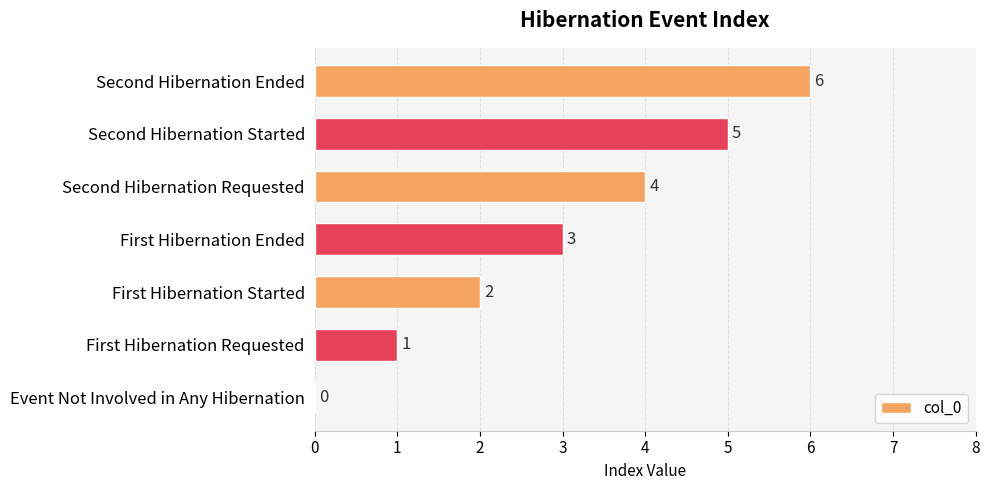

What is the sum of the values at Event Not Involved in Any Hibernation and Second Hibernation Ended?

6